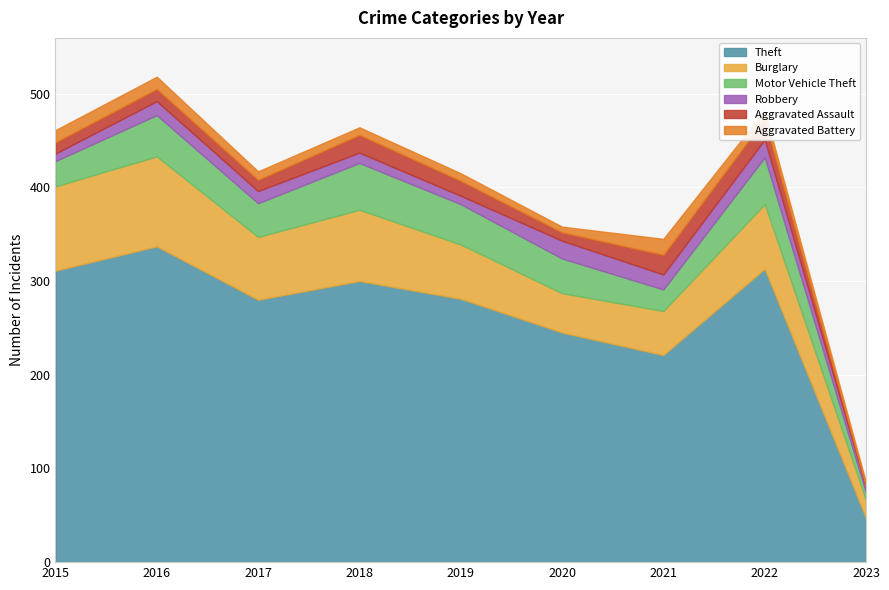

What is the highest value of the Theft series?

337